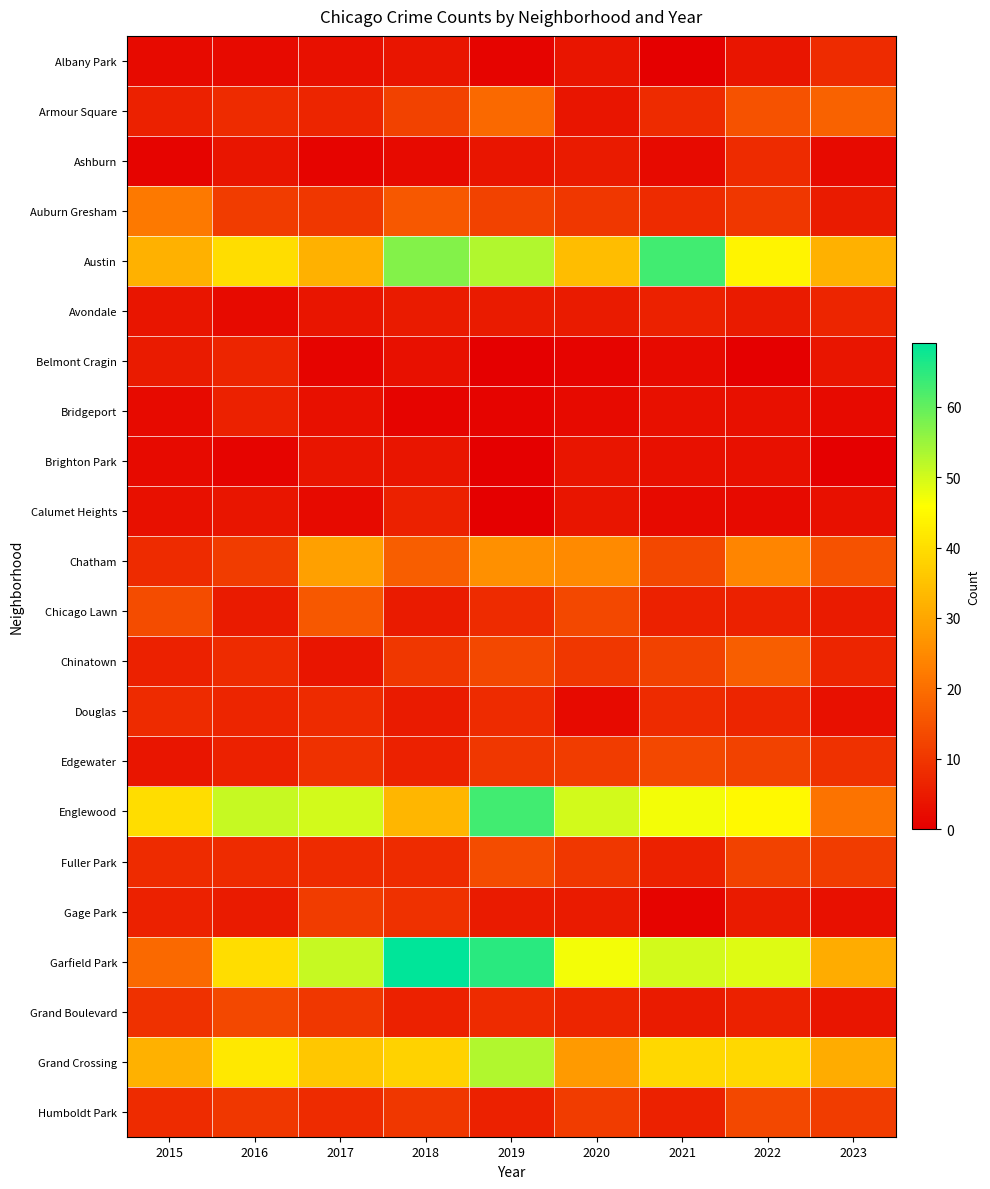

At which category is the sum across all series the highest?

2019